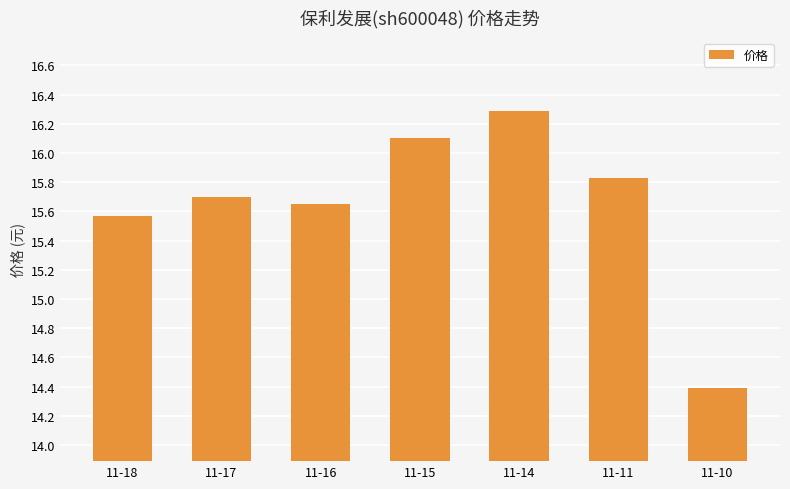

List the labels in order of value, smallest first.

11-10, 11-18, 11-16, 11-17, 11-11, 11-15, 11-14